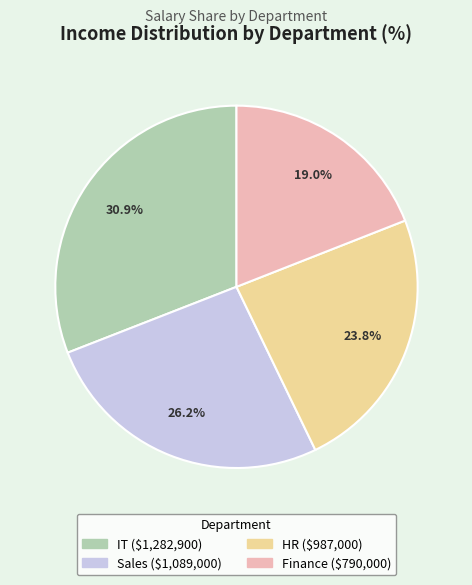

Count the number of slices in the pie.

4